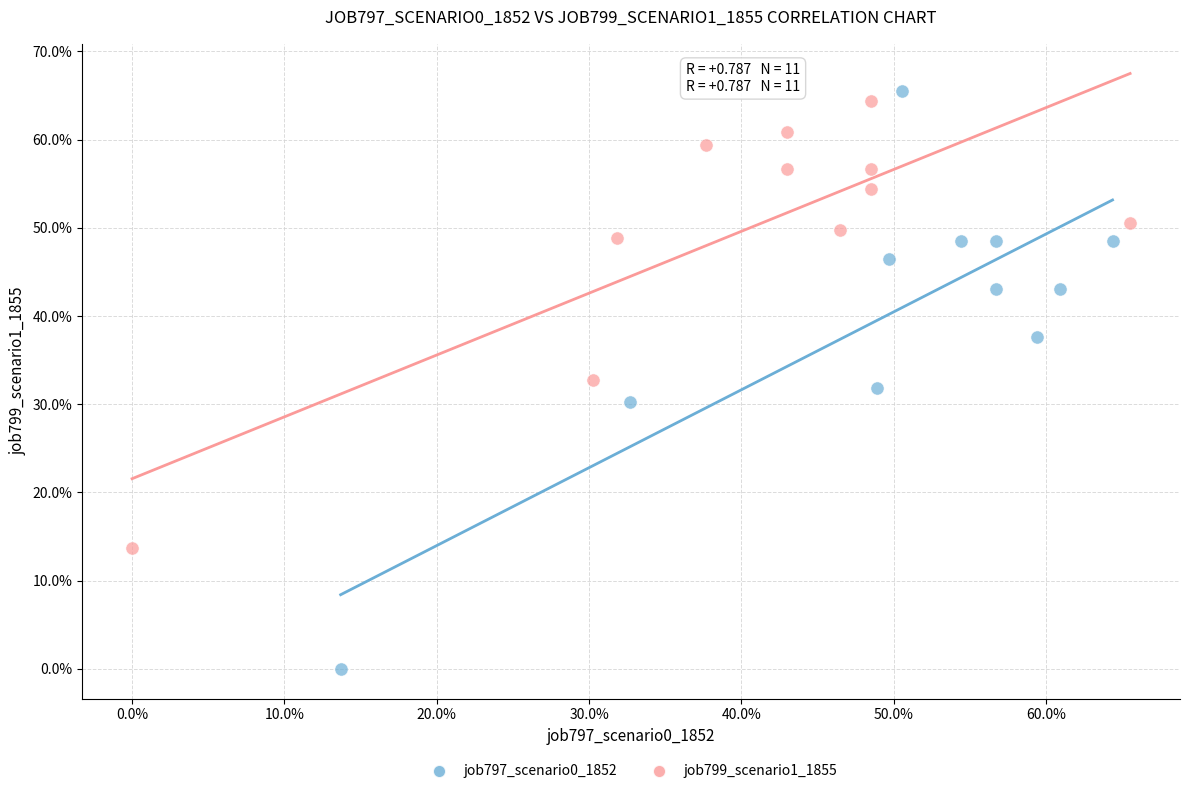

What are all the series names shown in the legend?

job797_scenario0_1852, job799_scenario1_1855